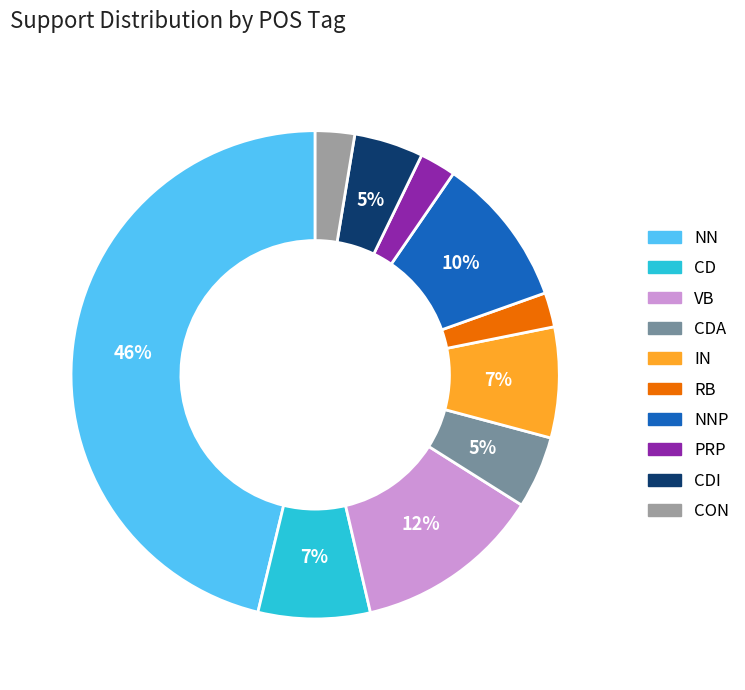

To the nearest percent, what is the difference between the largest and smallest slice percentages?

44%